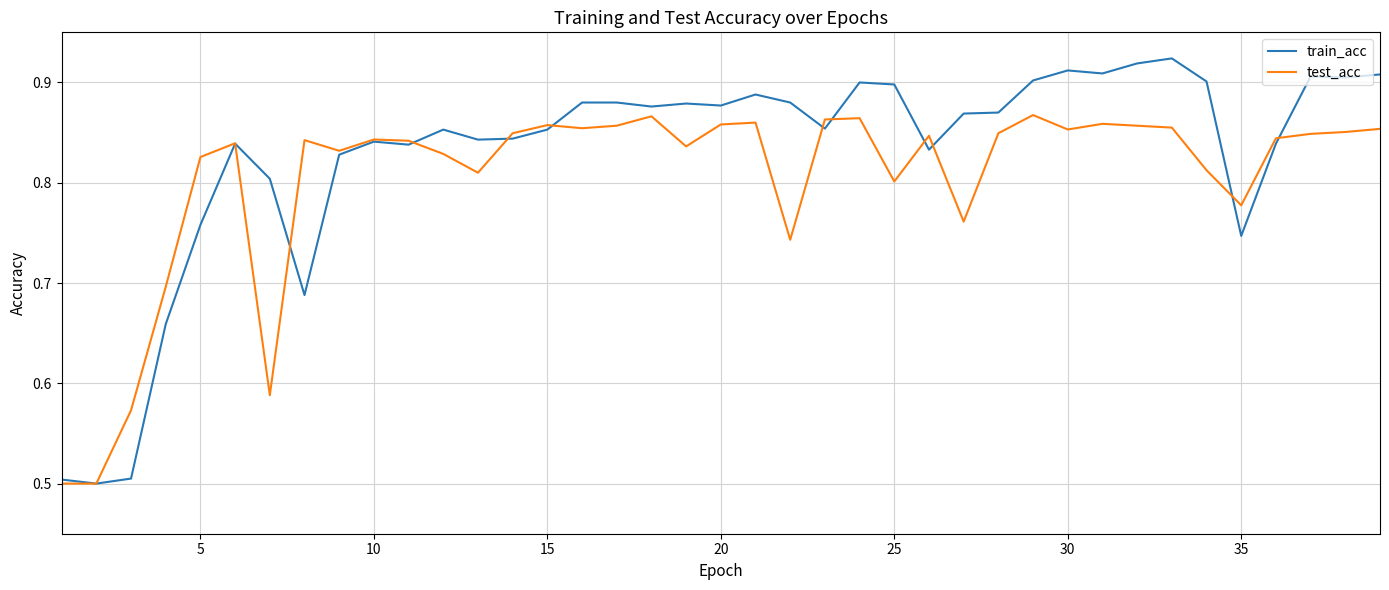

How many categories are shown in the chart?

39